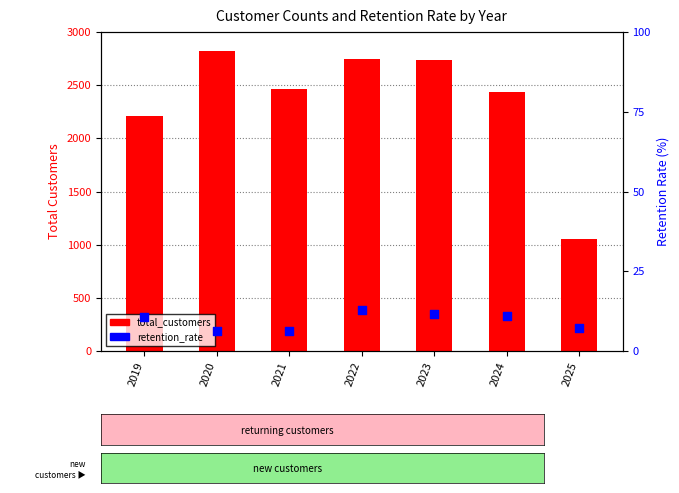

What are all the series names shown in the legend?

total_customers, retention_rate